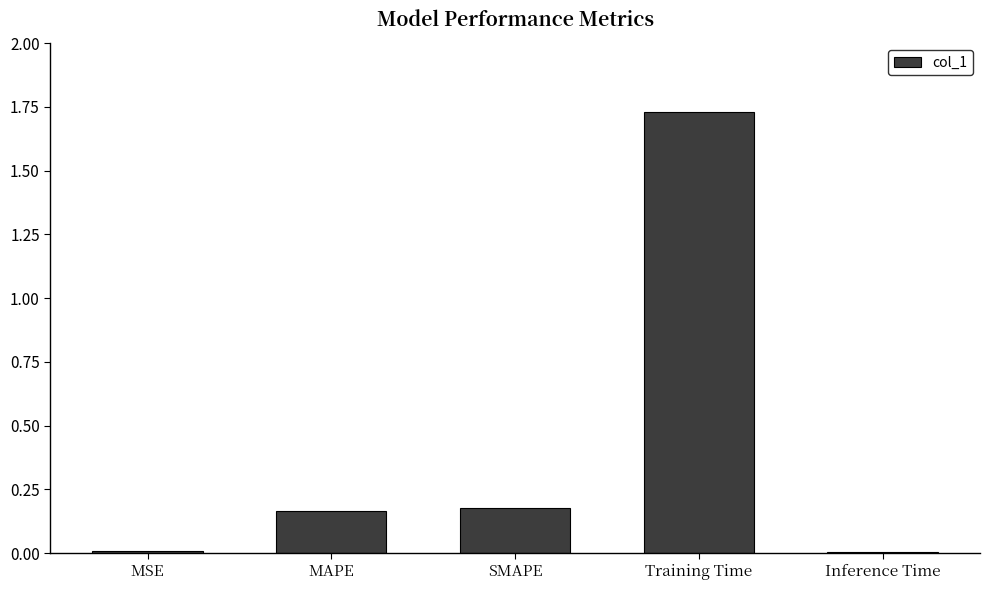

What is the sum of all values?

2.1